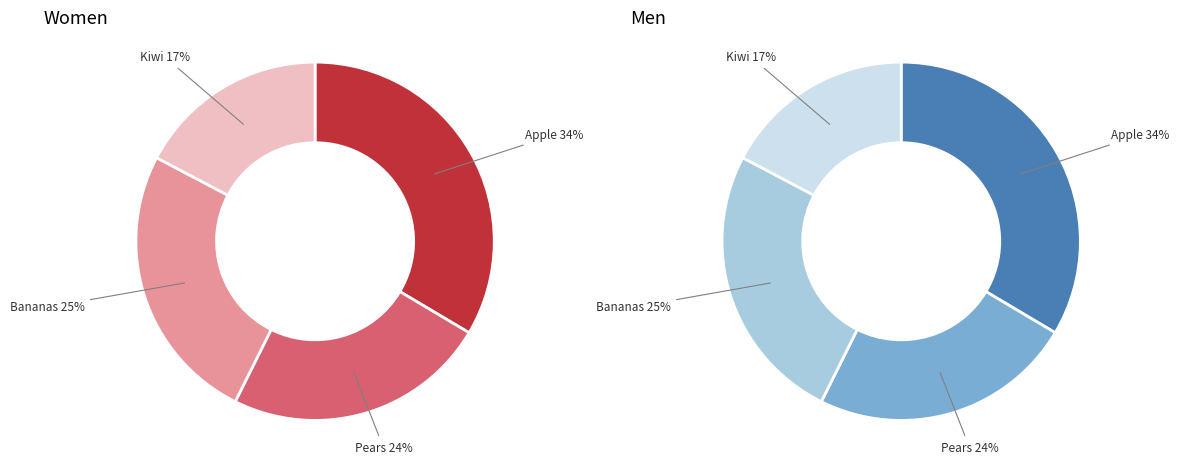

The Apple slice represents 34% of the pie. True or false?

True